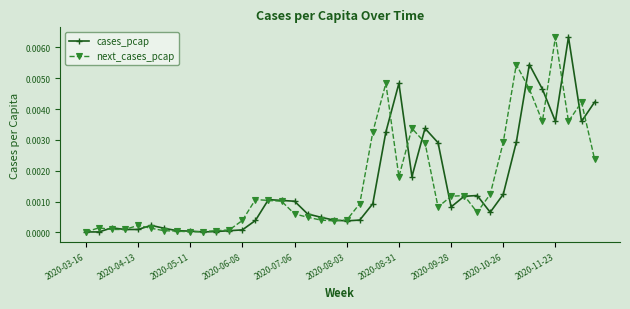

What are all the series names shown in the legend?

cases_pcap, next_cases_pcap